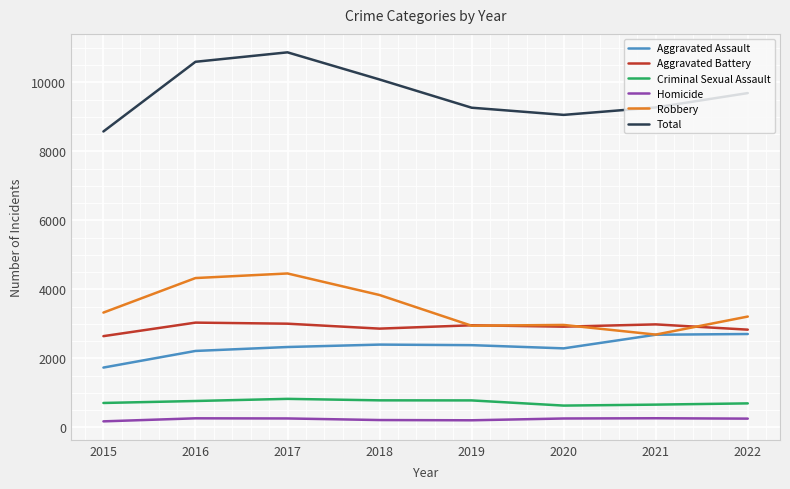

True or false: Aggravated Assault and Criminal Sexual Assault cross at least once.

False